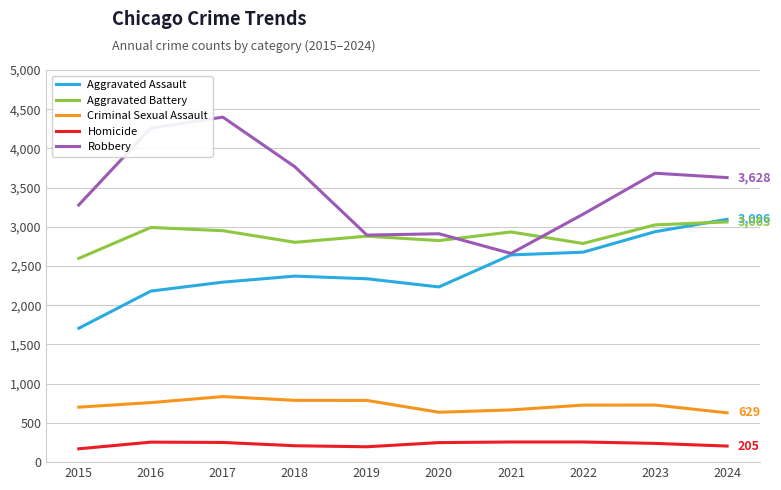

True or false: Aggravated Battery has a value of 2951 at 2017.

True